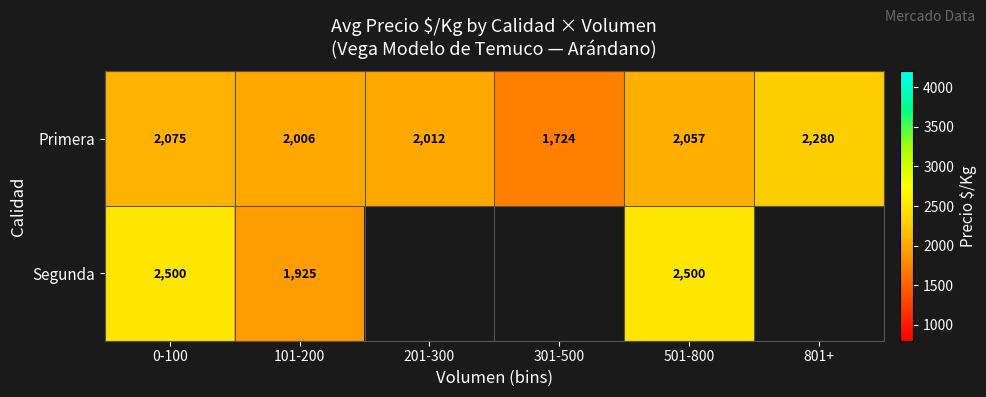

At which category is the sum across all series the highest?

0-100